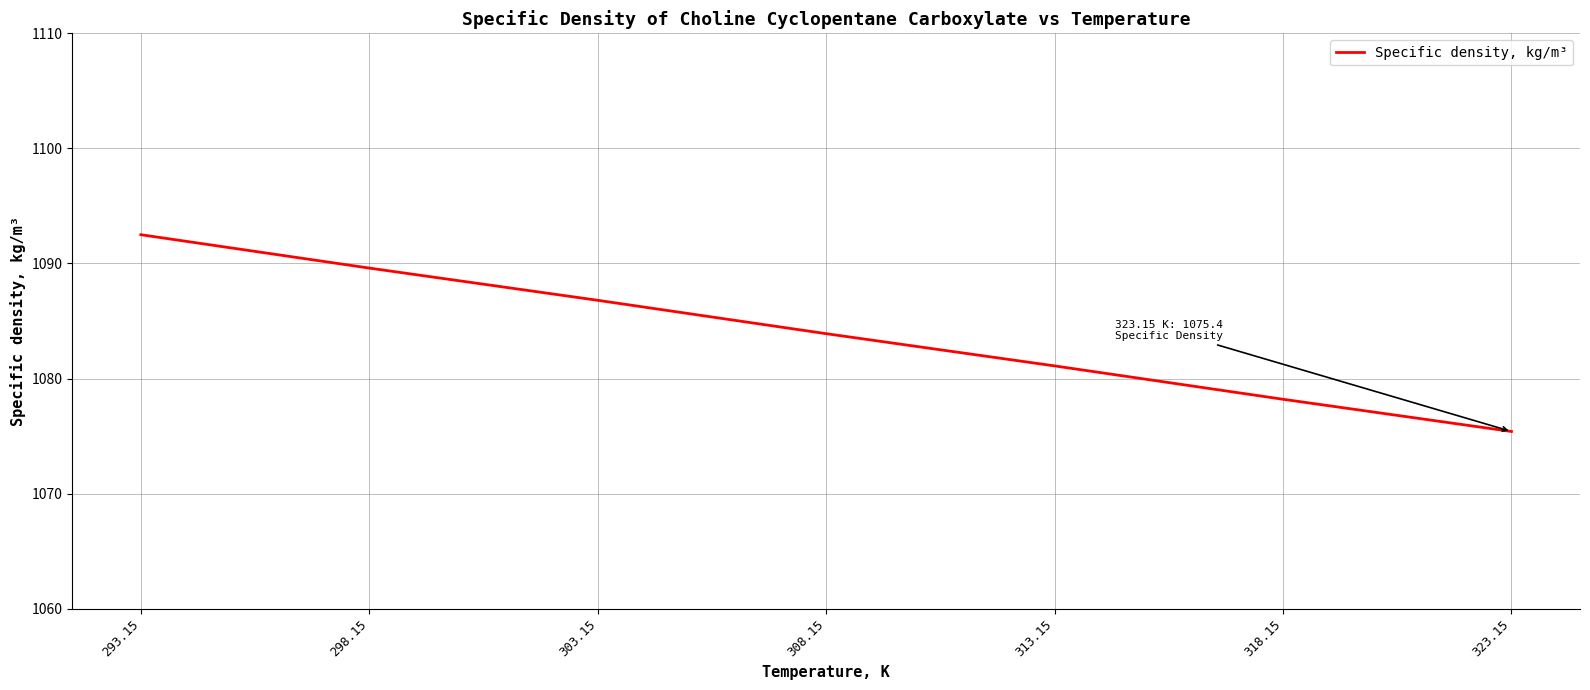

Count the number of values greater than 1083.

4